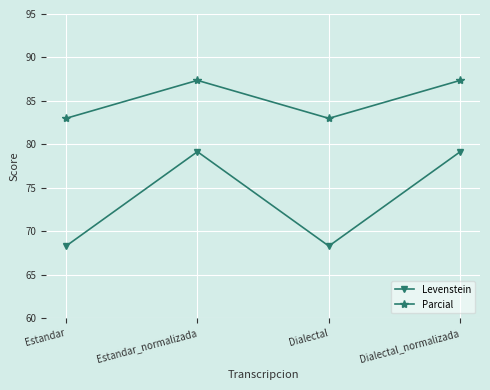

Does the chart have visible grid lines?

Yes